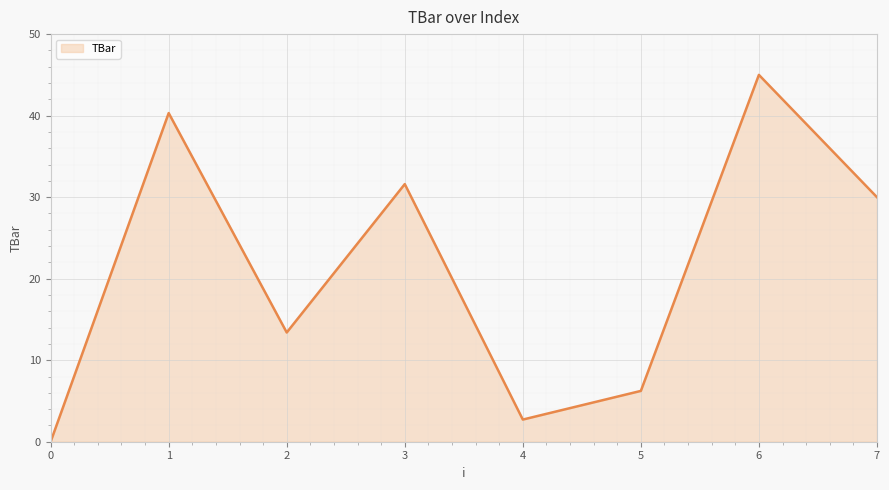

What is the change in value from 4 to 6?

+42.3